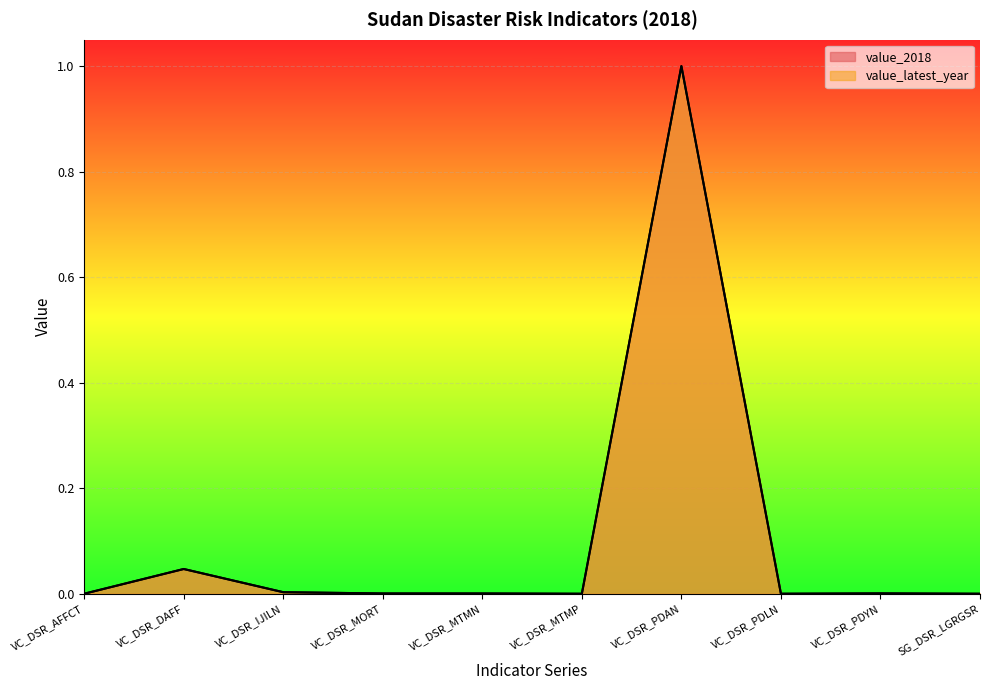

At VC_DSR_PDYN, list the series in order from largest to smallest.

value_2018, value_latest_year